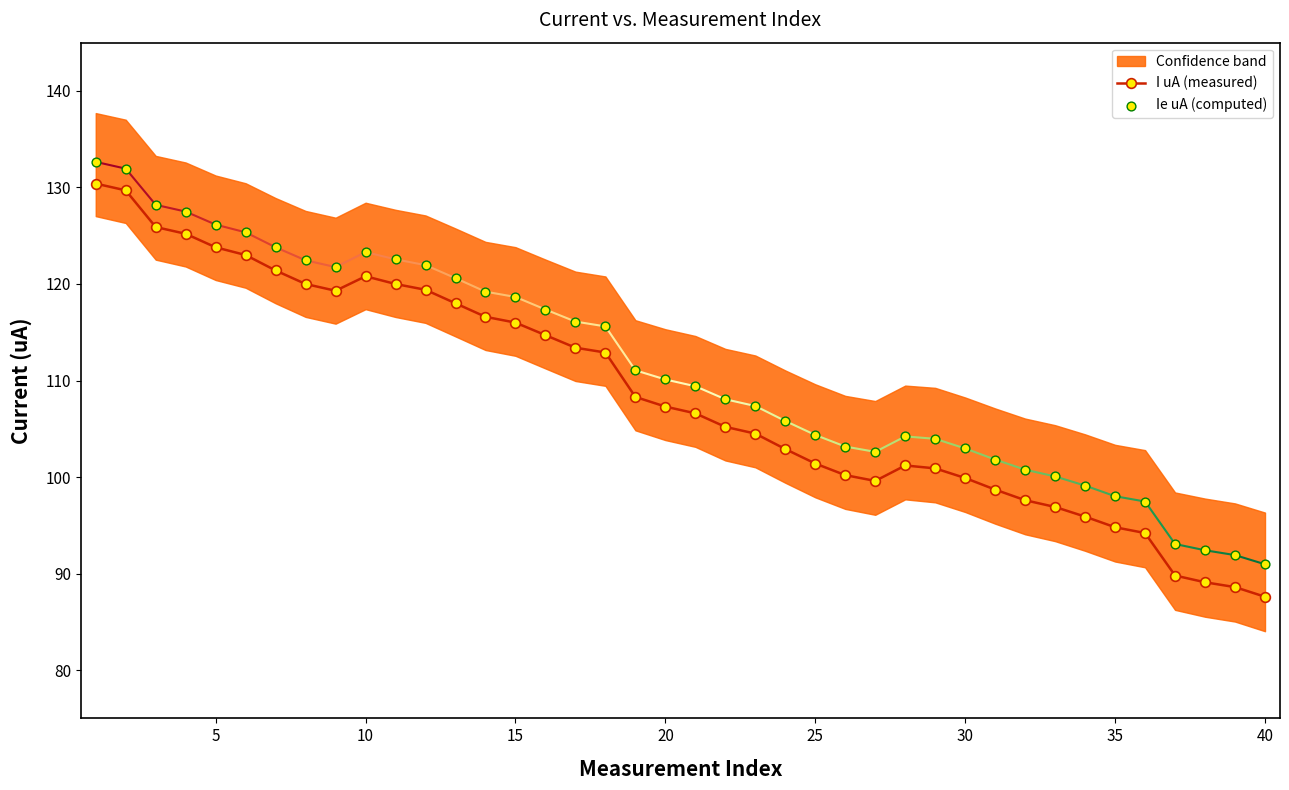

What is the maximum value for I uA (measured)?

130.4